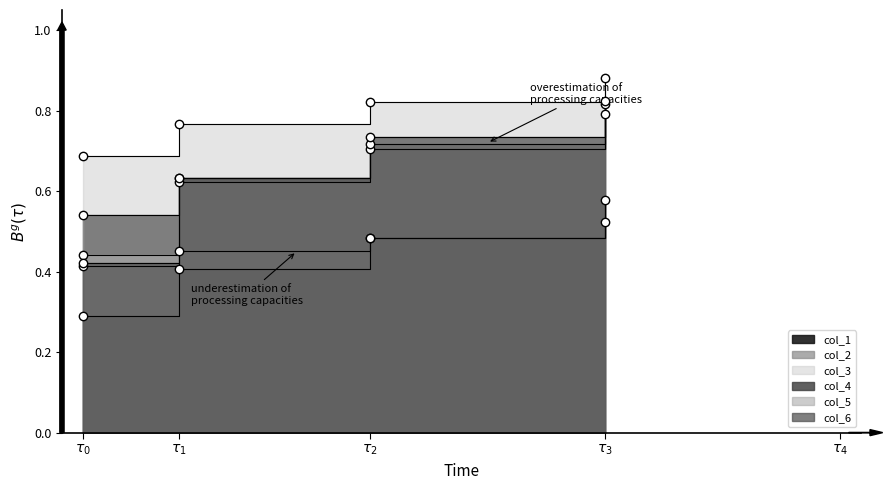

Which has a higher value, $\tau_3$ or $\tau_0$?

$\tau_3$